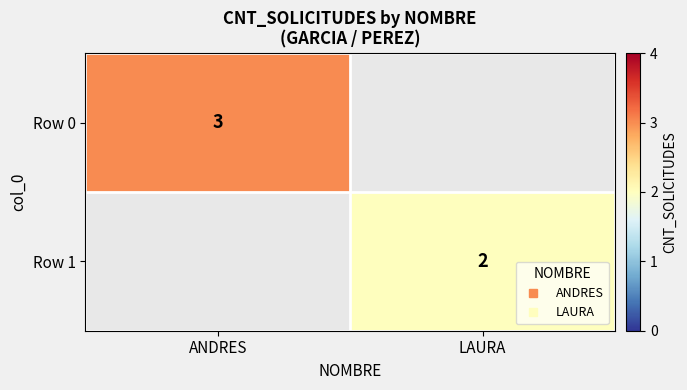

List the labels in order of Row 0 value, largest first.

ANDRES, LAURA